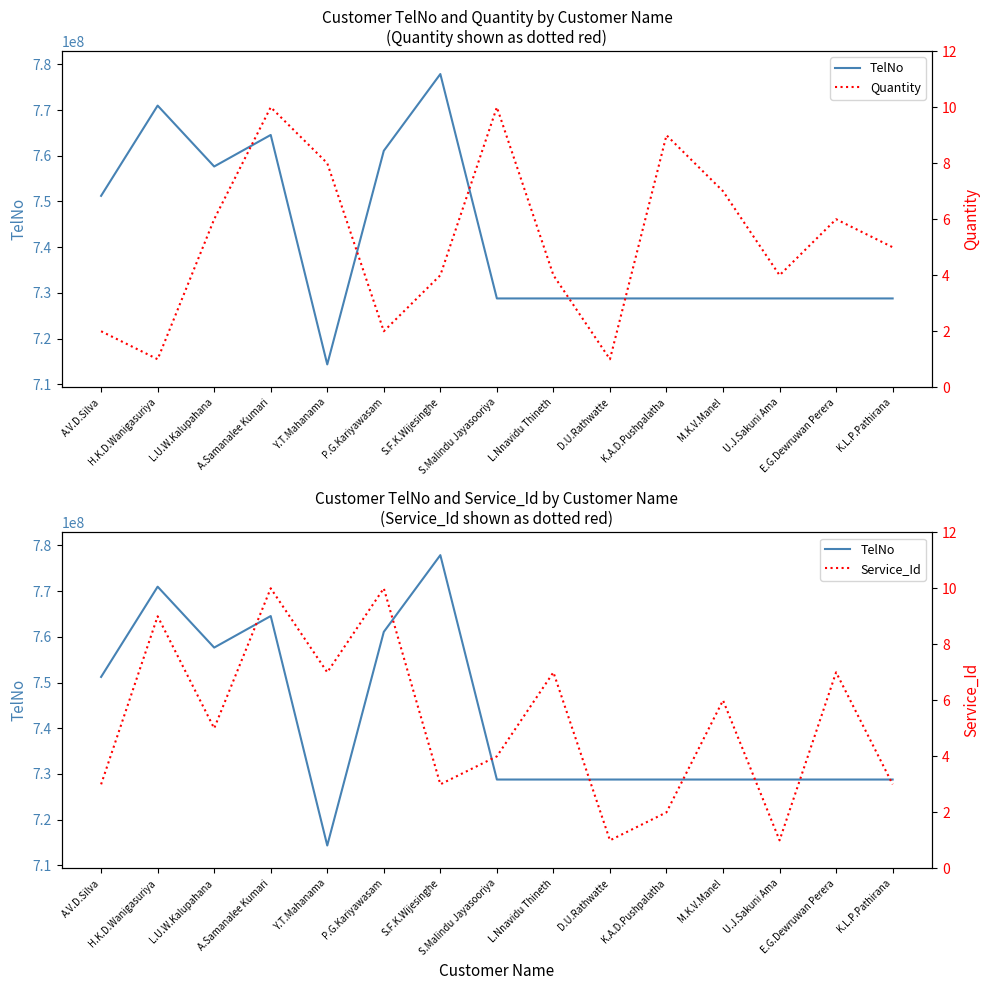

Rank the series by their maximum value, from highest to lowest.

TelNo, Quantity, Service_Id